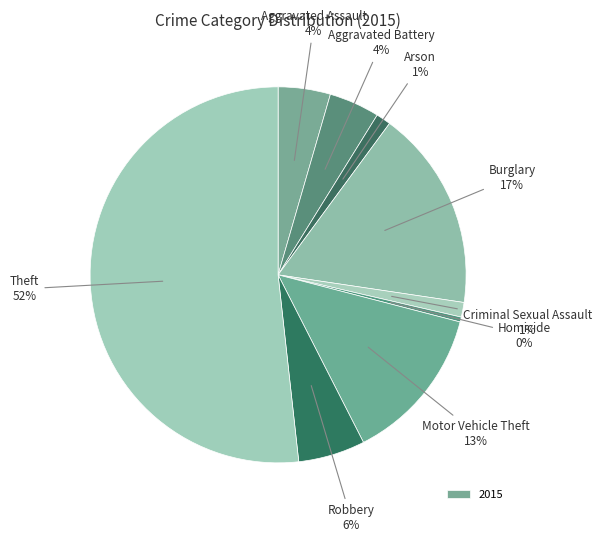

Count the number of slices in the pie.

9